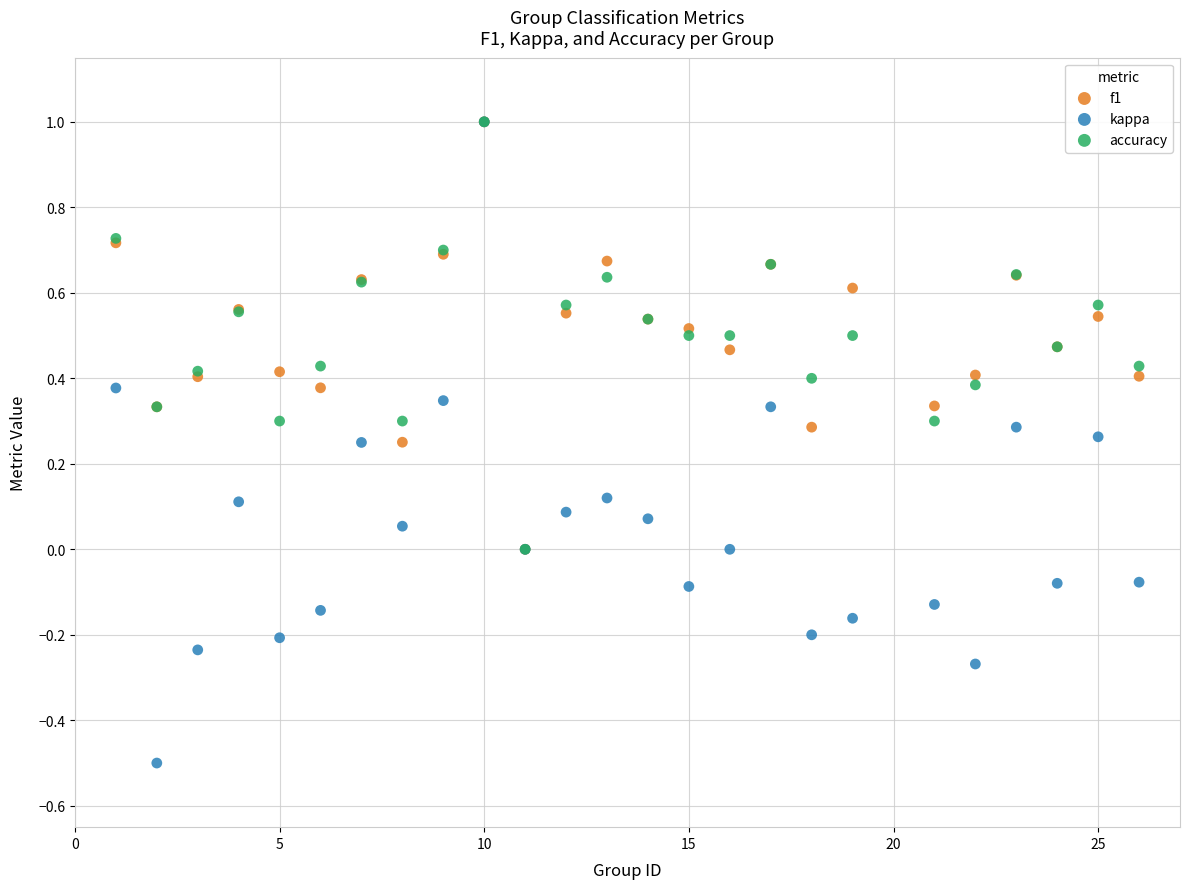

Which series reaches the minimum Y coordinate?

kappa